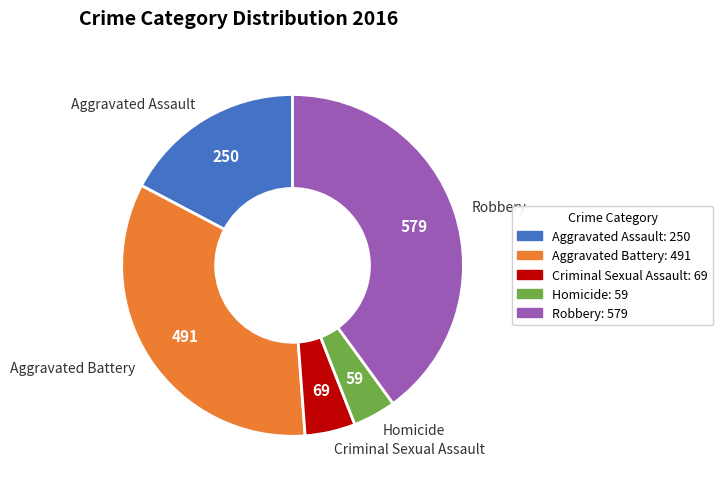

Do Aggravated Battery and Criminal Sexual Assault together represent more than half of the pie?

No